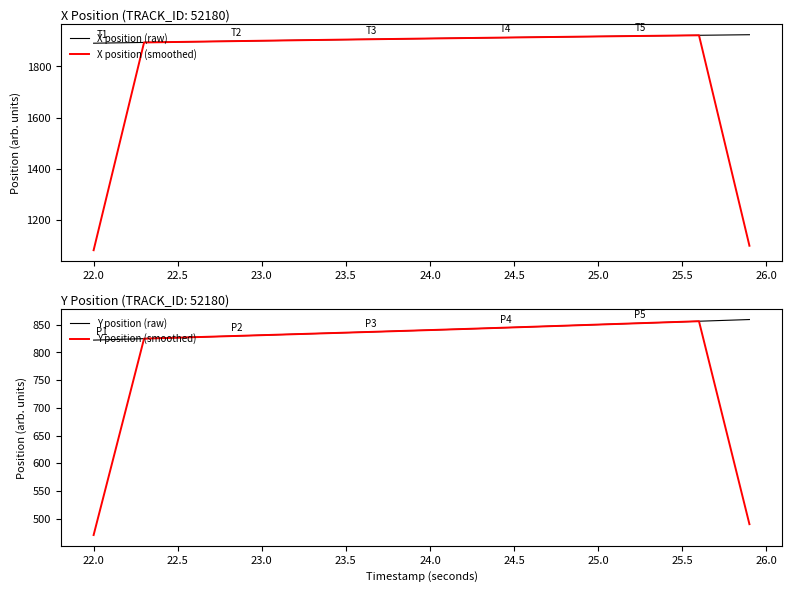

True or false: Y position (raw) and X position (raw) cross at least once.

False